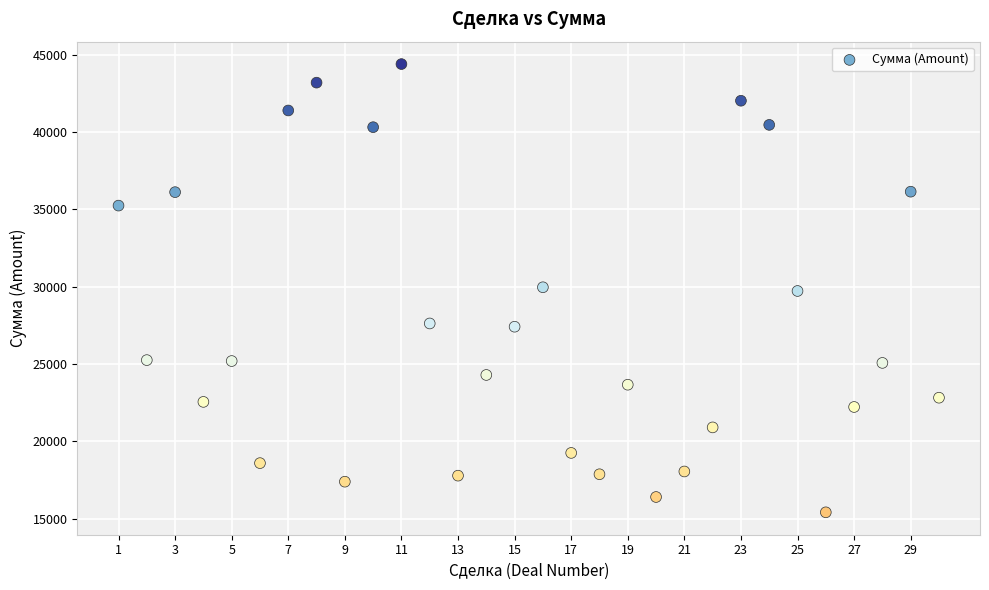

What is the range of Y values (max minus min)?

28980